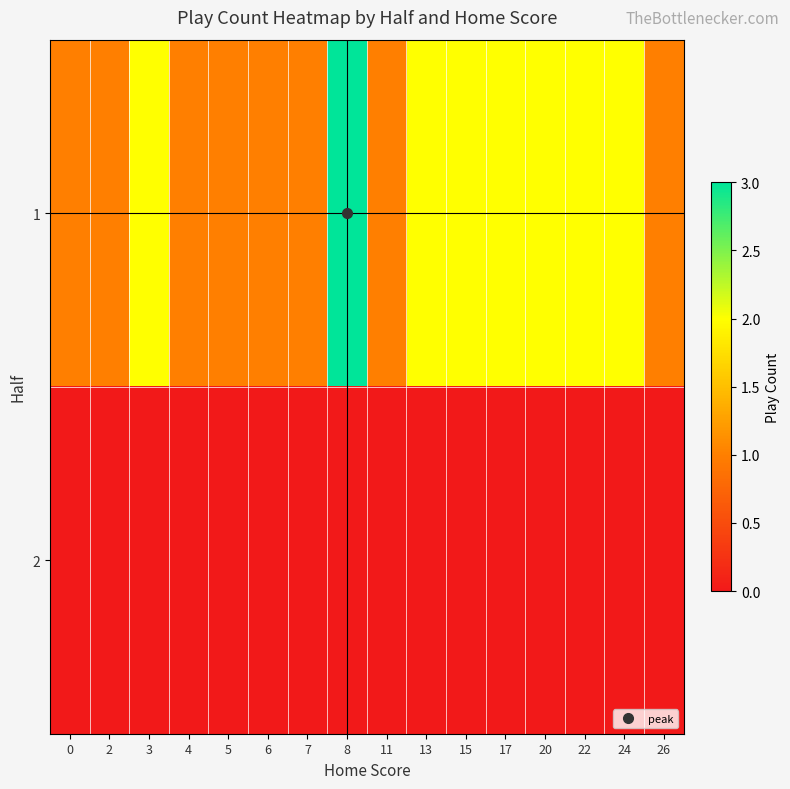

List the series in order of their overall mean, highest first.

1, 2